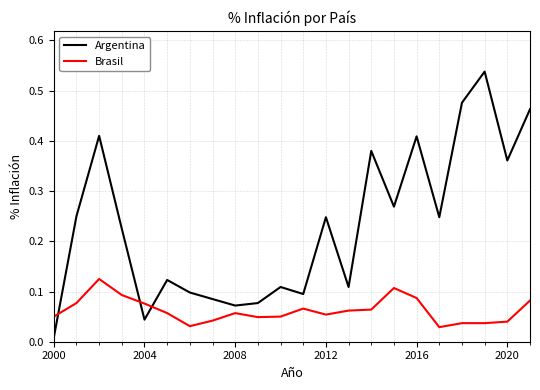

True or false: Brasil and Argentina intersect in this chart.

True